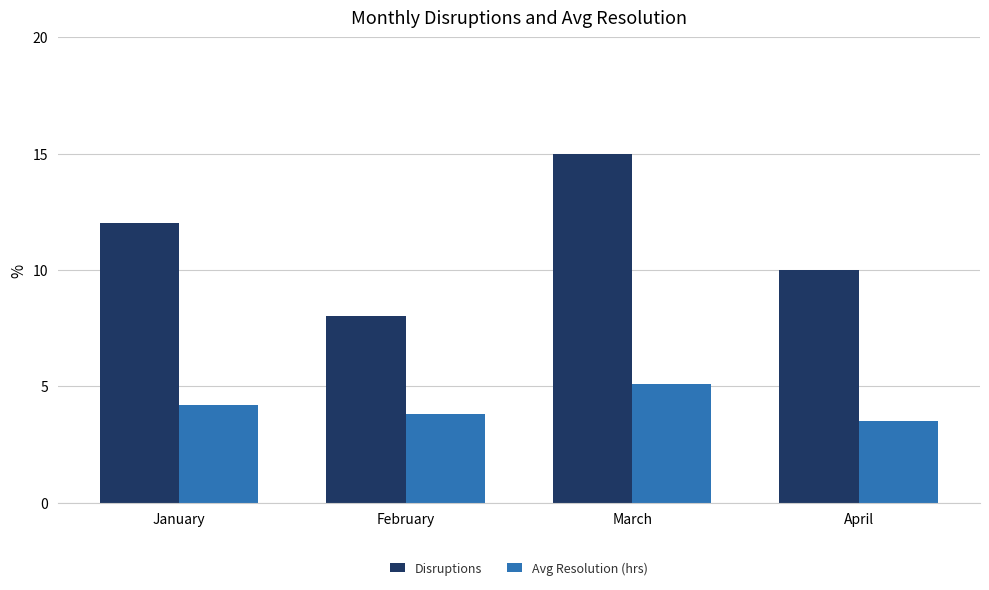

How many Disruptions values are between 10 and 15?

3